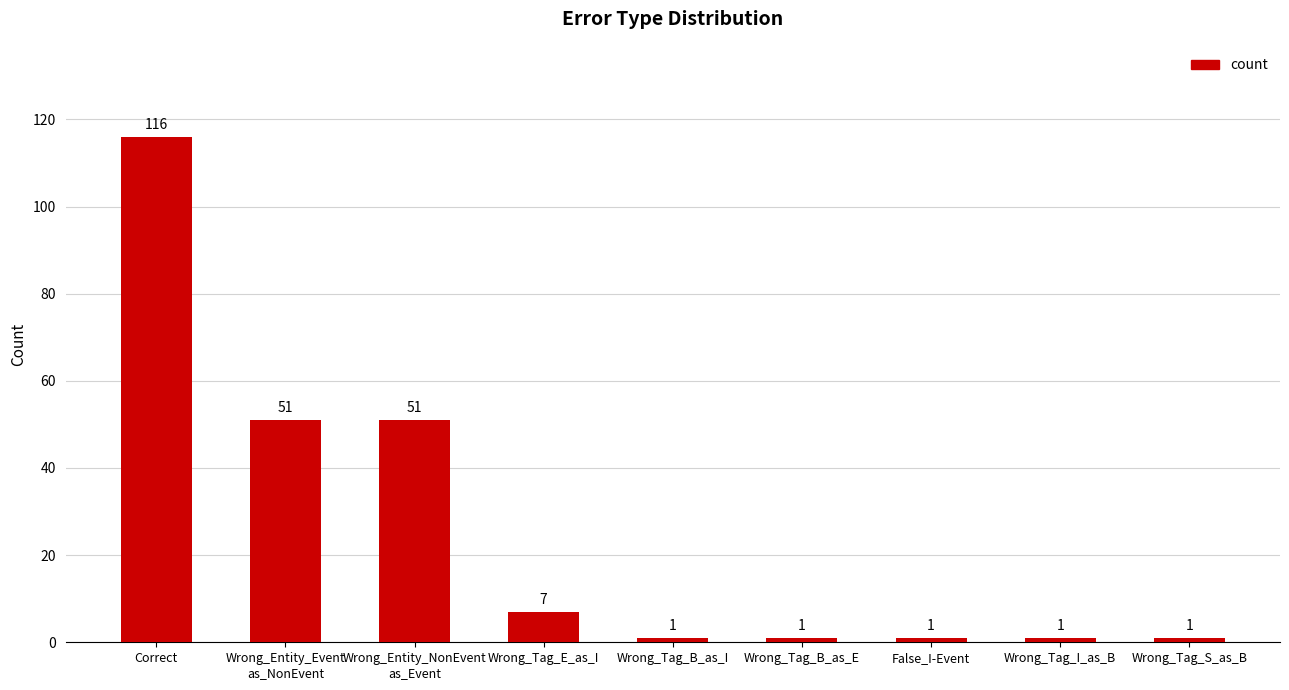

What is the difference between the maximum and minimum values?

115